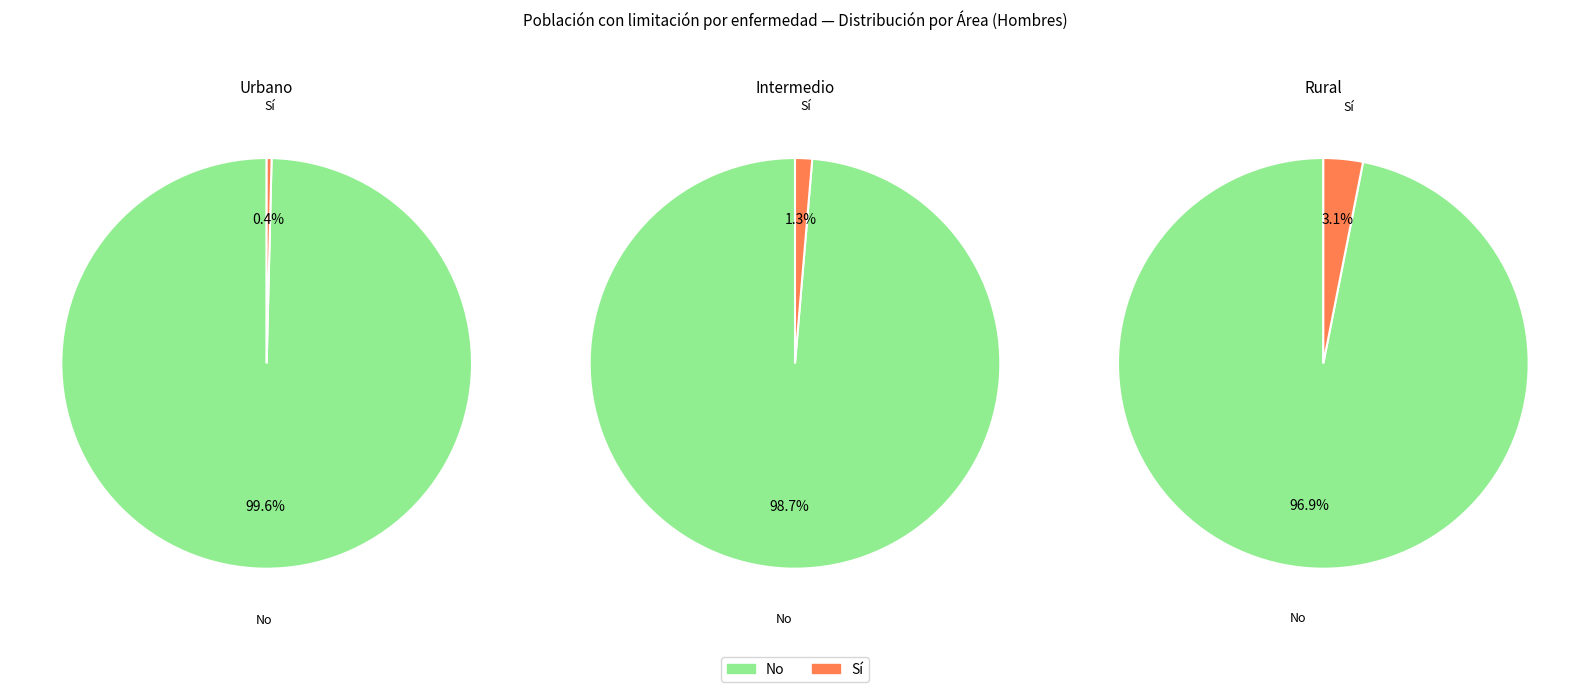

What portion of the pie excludes Sí?

99.6%